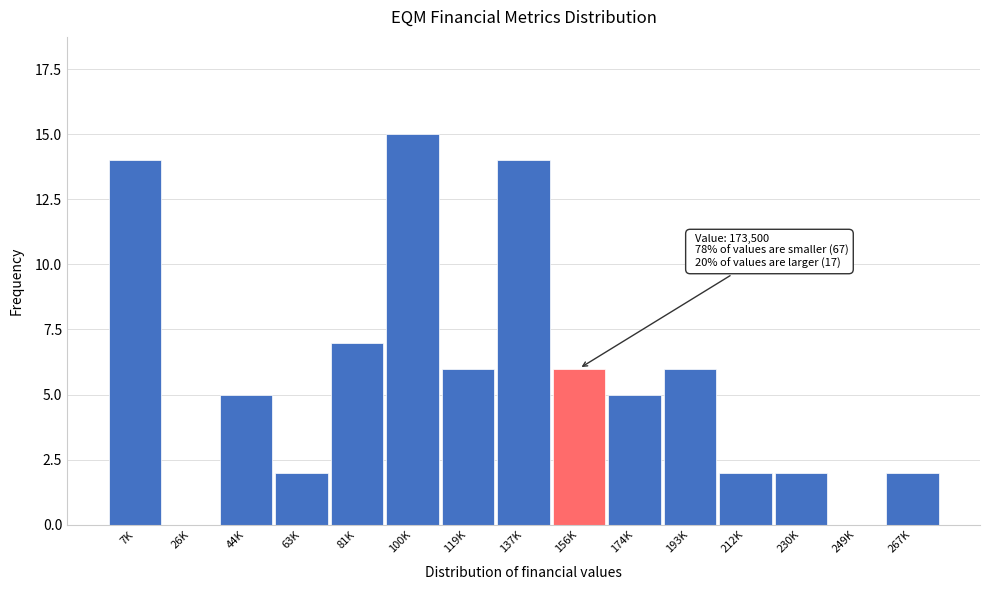

Reading right to left, list all the values displayed in this chart.

267K=2	249K=0	230K=2	212K=2	193K=6	174K=5	156K=6	137K=14	119K=6	100K=15	81K=7	63K=2	44K=5	26K=0	7K=14